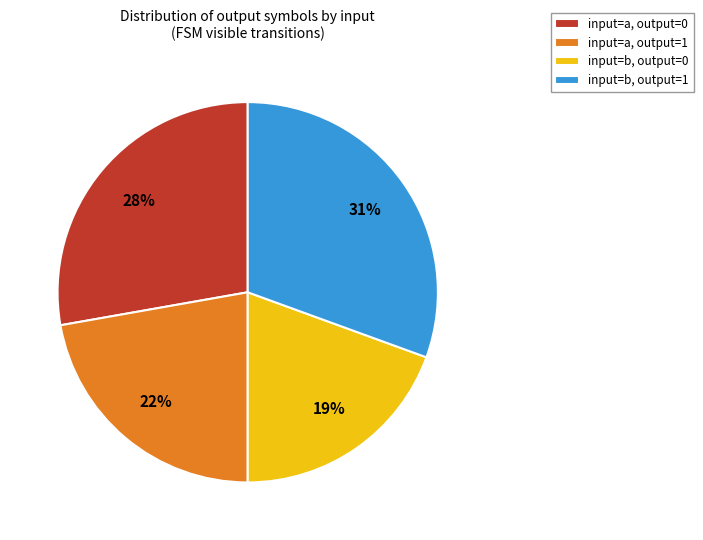

Between input=a, output=1 and input=a, output=0, which is larger?

input=a, output=0